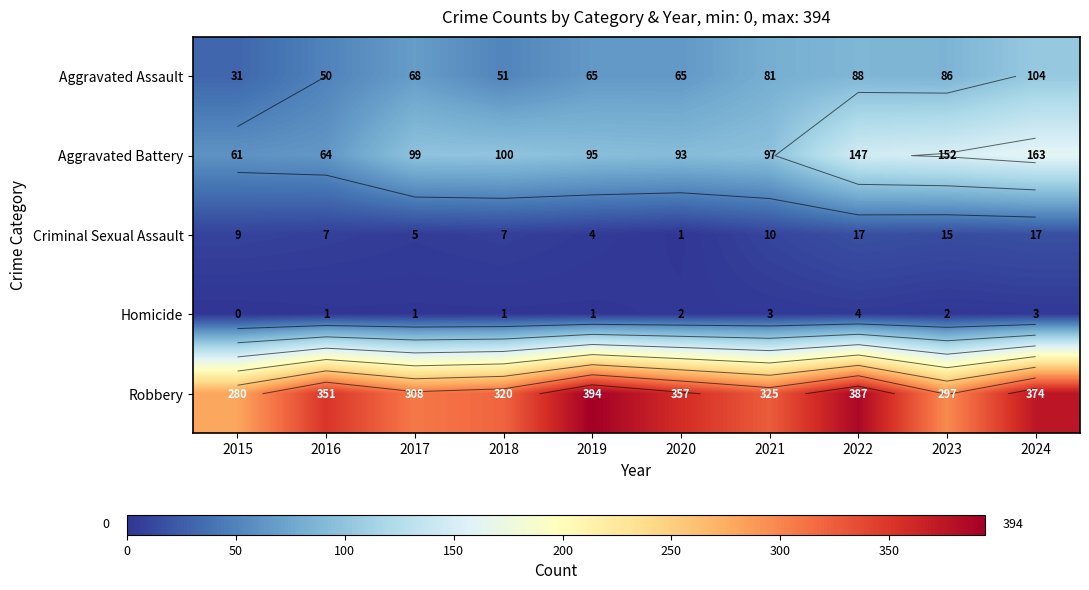

How many values in the Aggravated Assault series exceed 68?

4